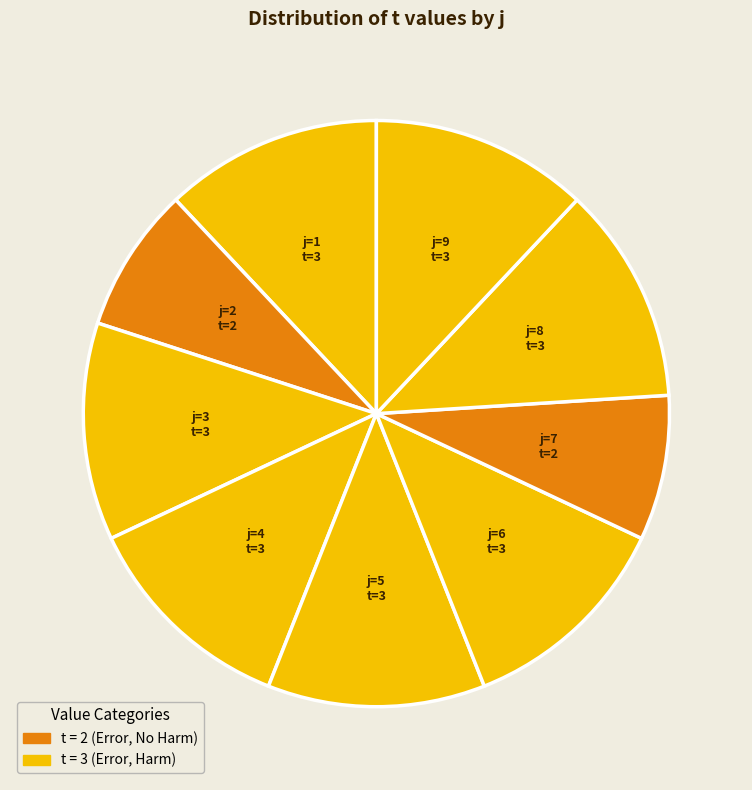

What is the largest slice in the pie chart?

1